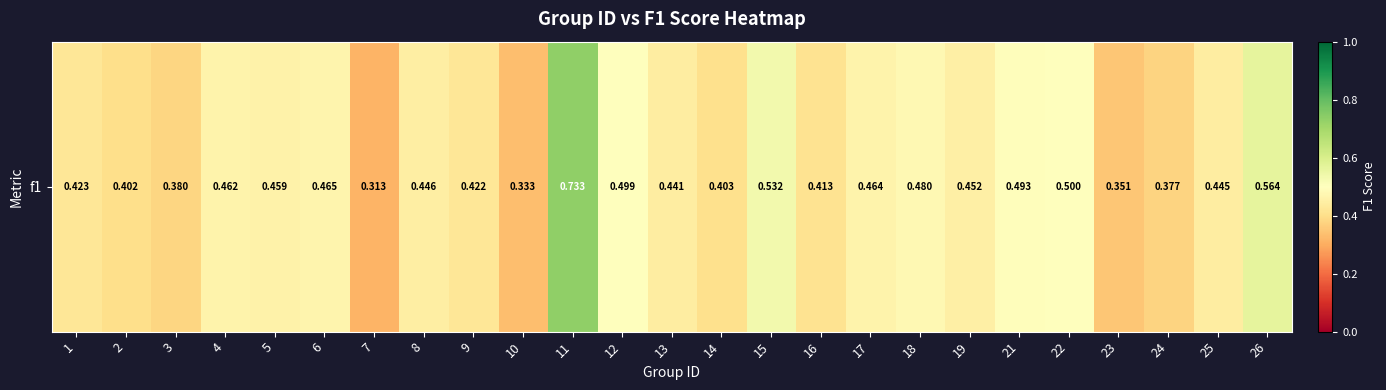

Read the value at 7.

0.3